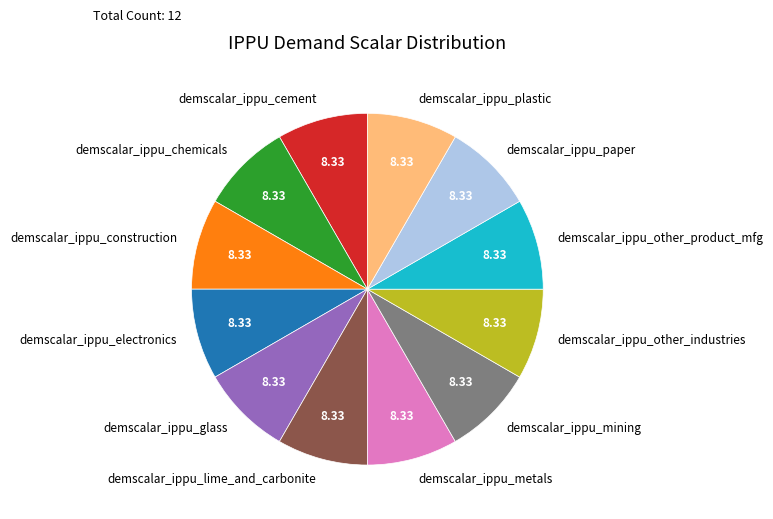

True or false: demscalar_ippu_glass accounts for 22% of the total.

False